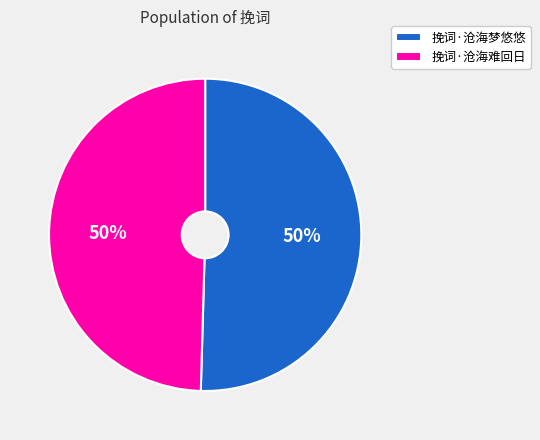

Approximately how many times larger is the value at 挽词·沧海难回日 compared to 挽词·沧海梦悠悠?

1.0